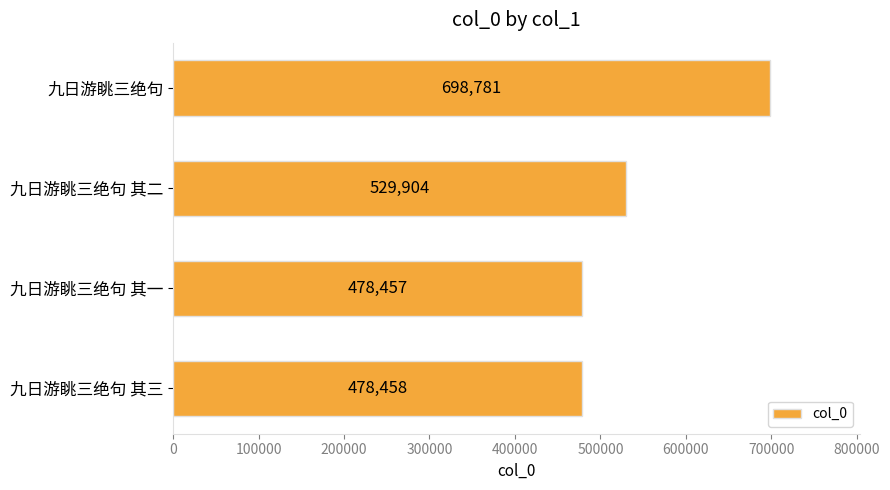

Between 九日游眺三绝句 and 九日游眺三绝句 其一, which is larger?

九日游眺三绝句